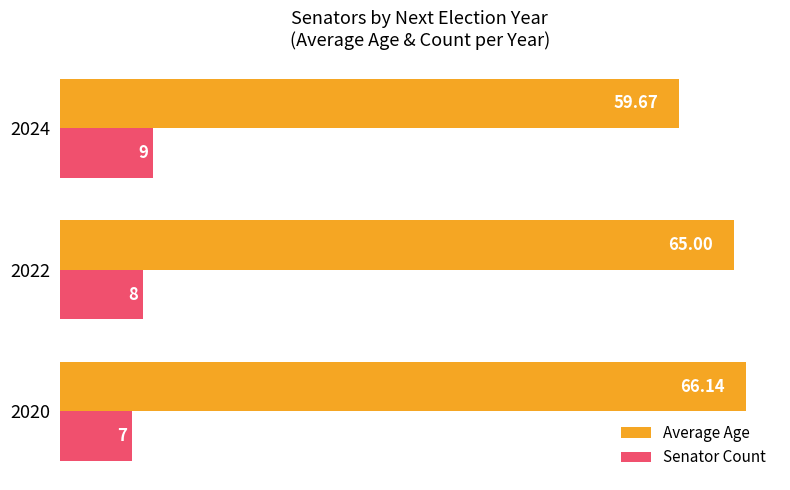

What are all the series names shown in the legend?

Average Age, Senator Count